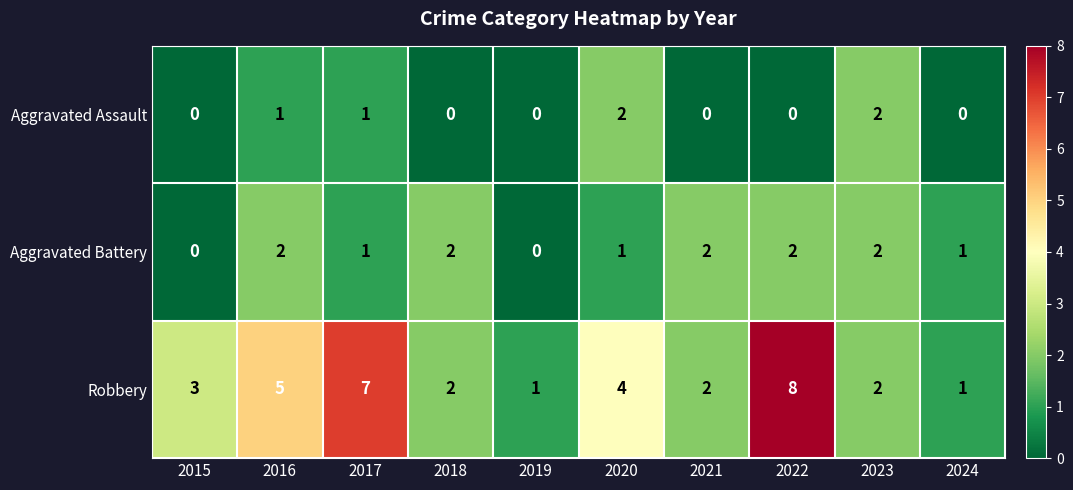

How many positive values does the Aggravated Assault series have?

4